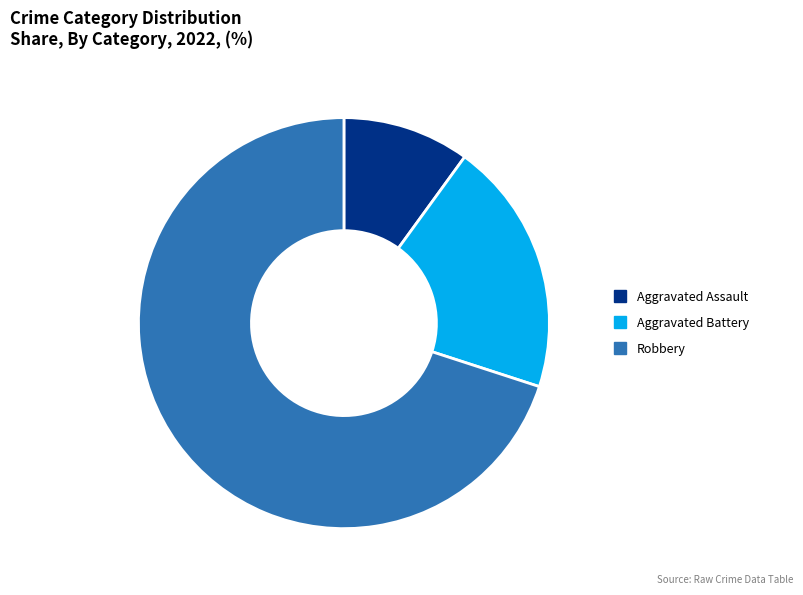

Is it true that Aggravated Assault is 10% of the pie?

True